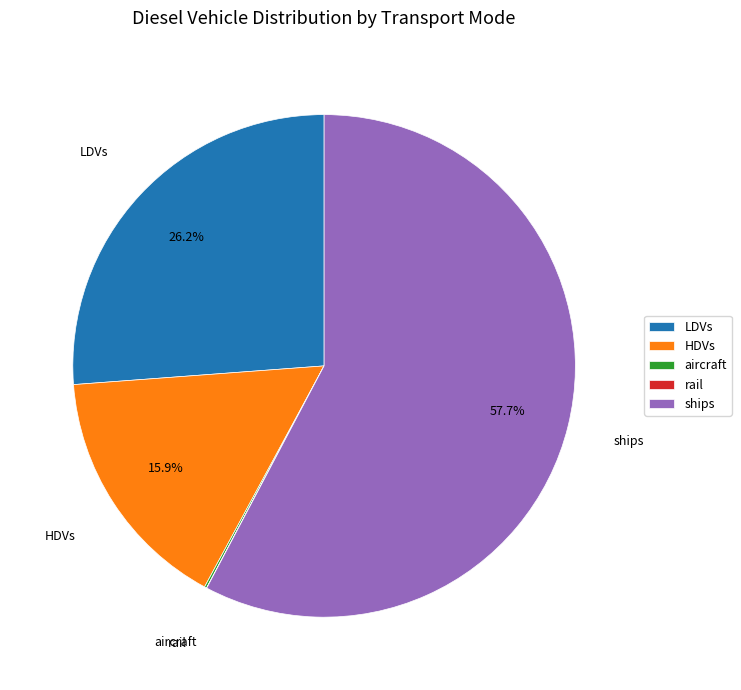

Is there a majority slice in this chart?

Yes